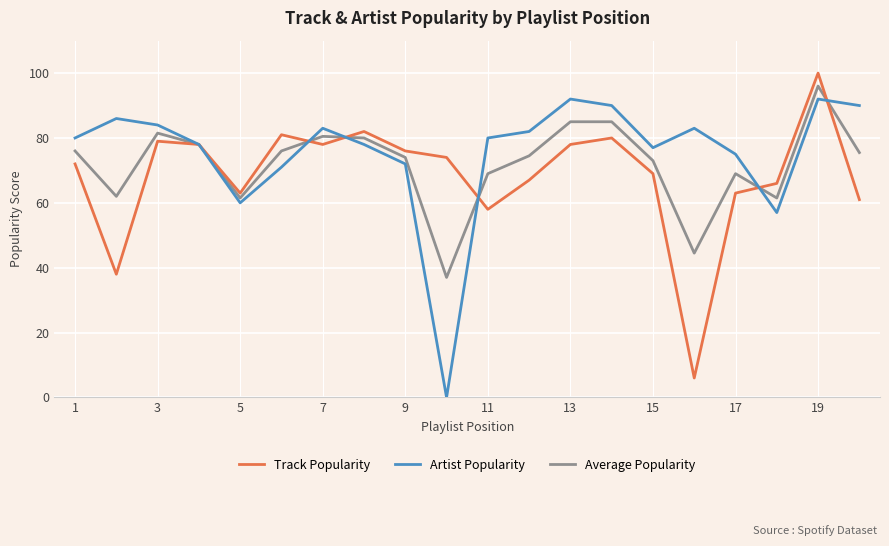

How many lines are shown in the chart?

3